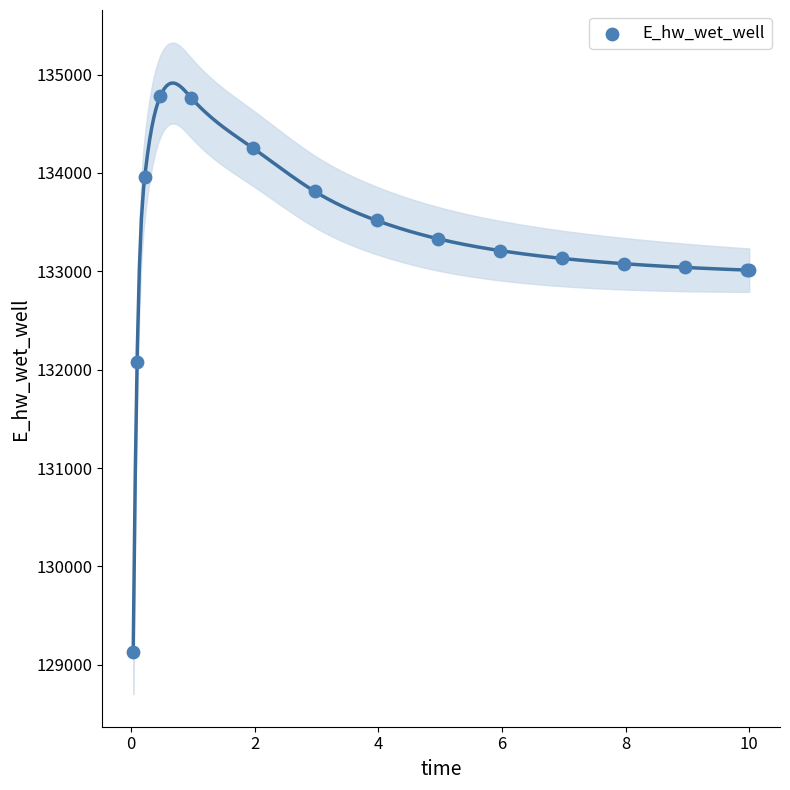

What Y value in the scatter plot is closest to 131952?

132075.6